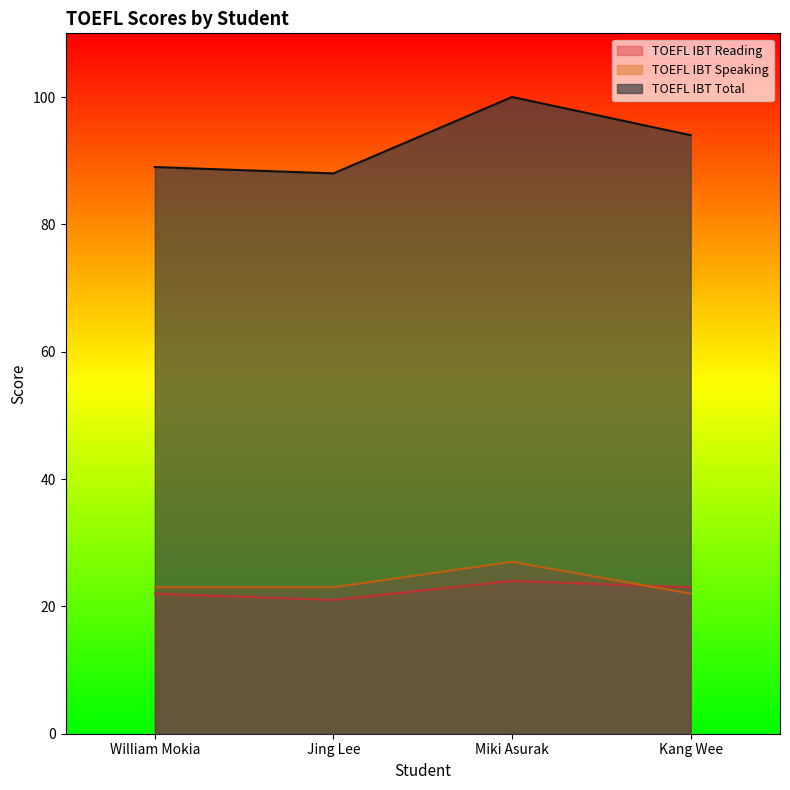

At which category is the sum across all series the highest?

Miki Asurak